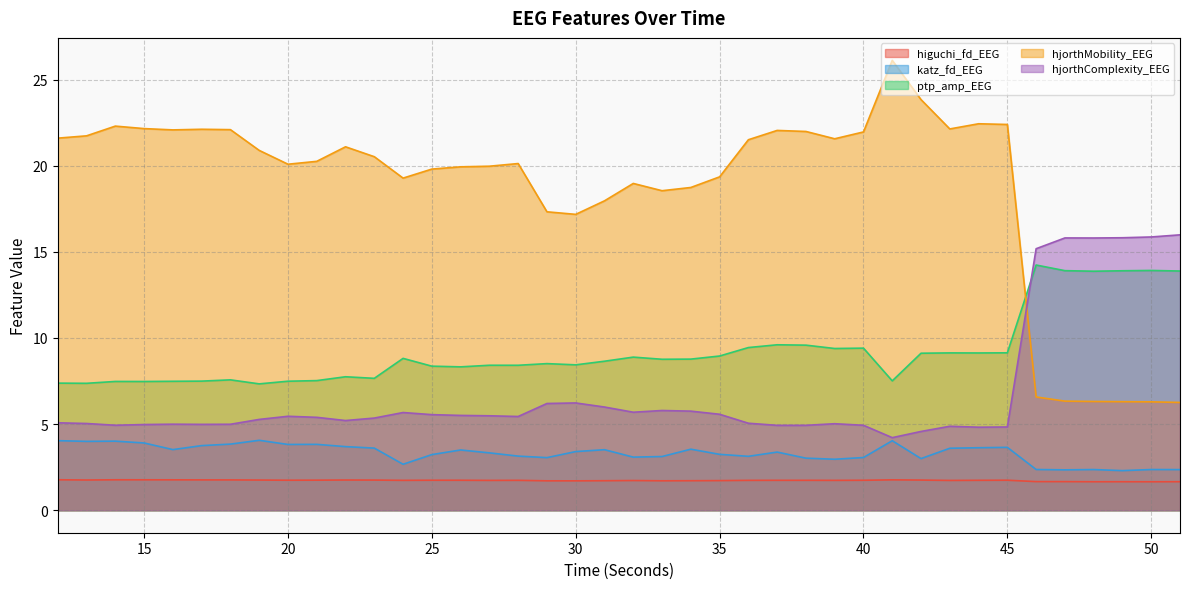

What is the highest value of the katz_fd_EEG series?

4.1